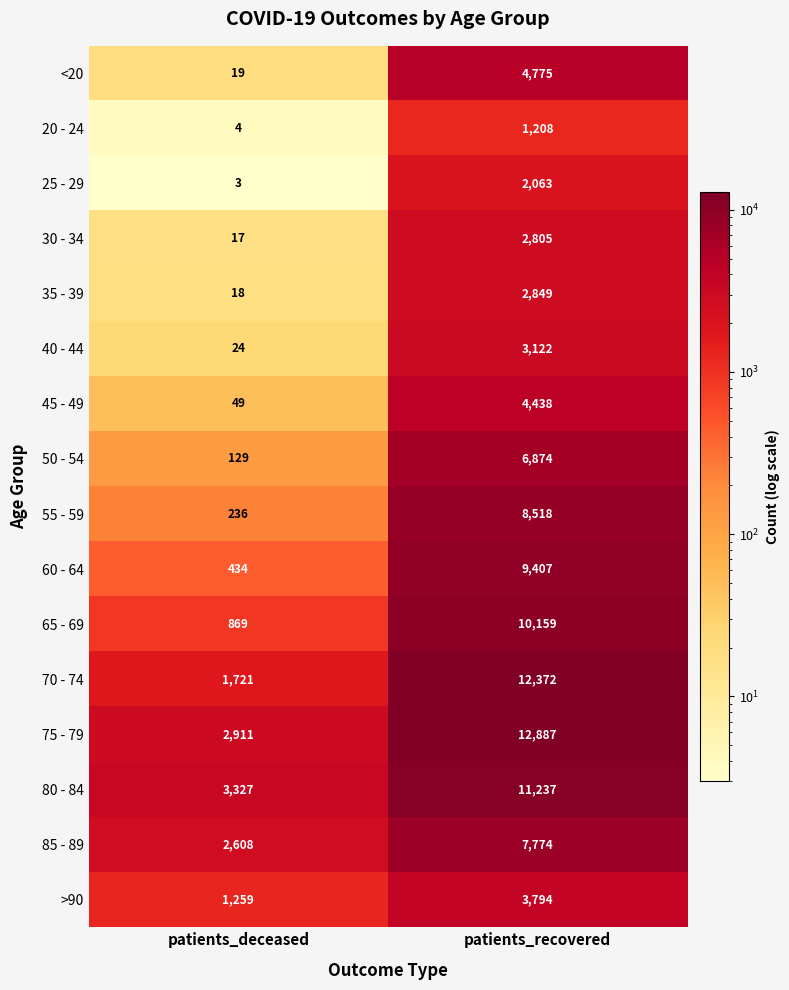

True or false: 40 - 44 has a value of 9 at patients_deceased.

False